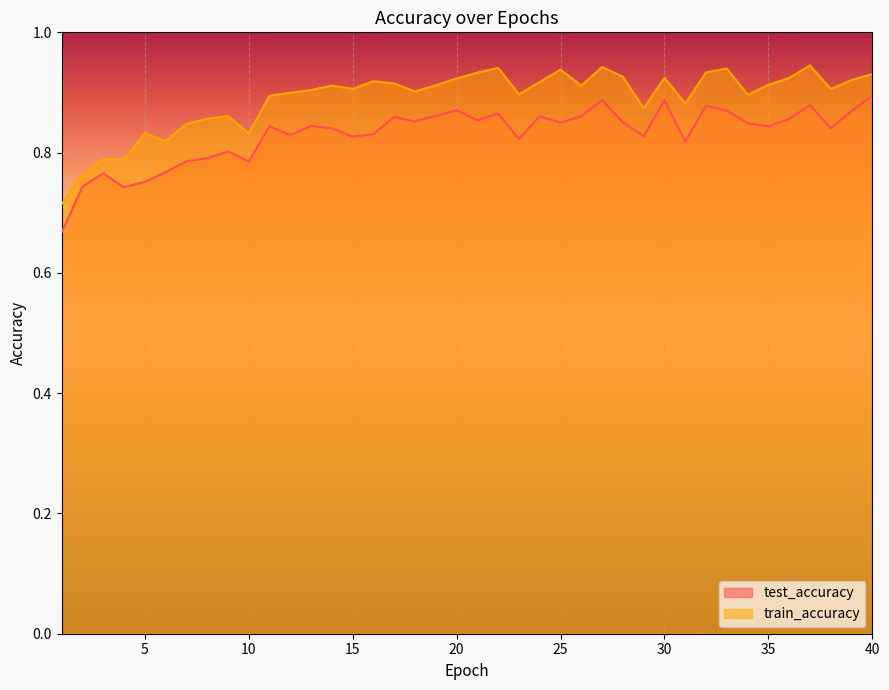

True or false: test_accuracy has a value of 0.8 at 38.

True